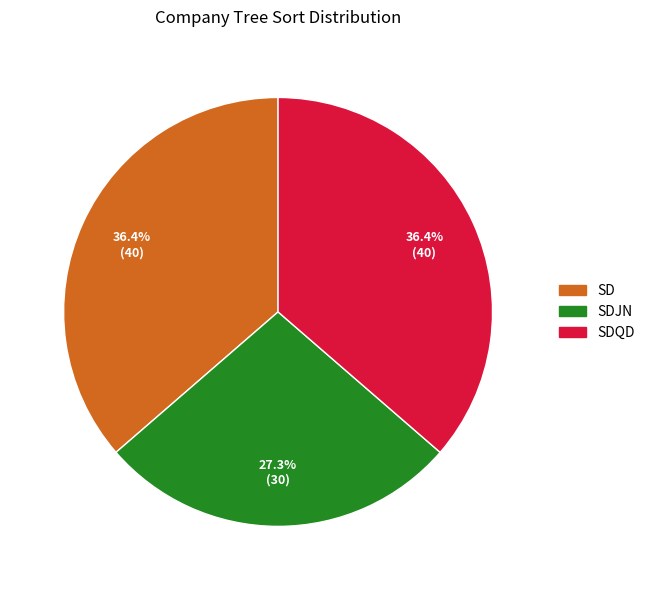

Is there any slice that represents more than half of the pie?

No